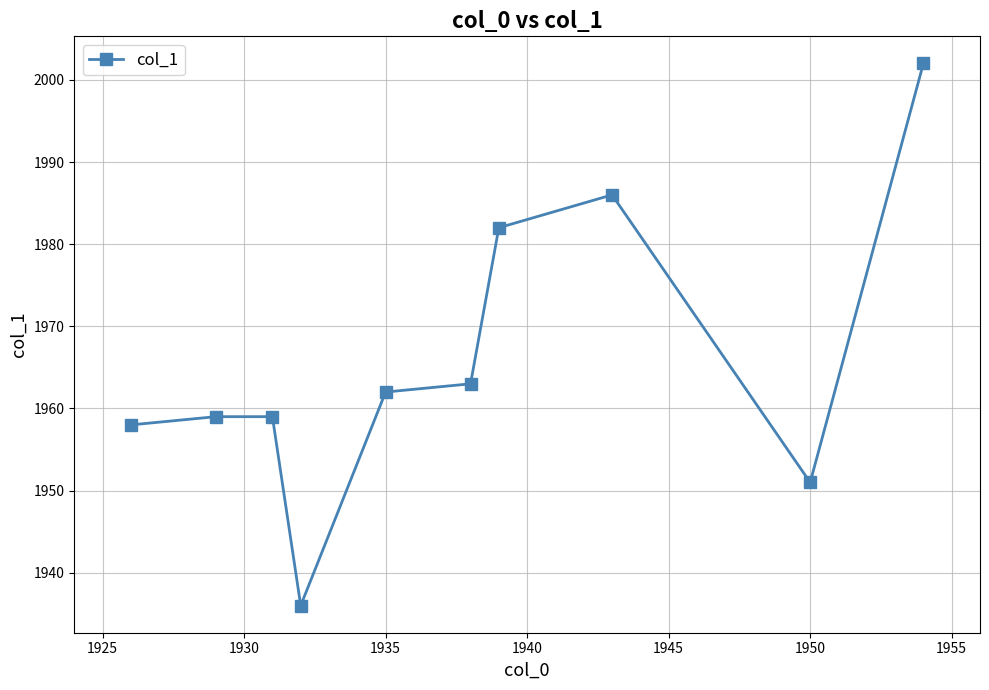

What is the difference between the maximum and second lowest values?

51